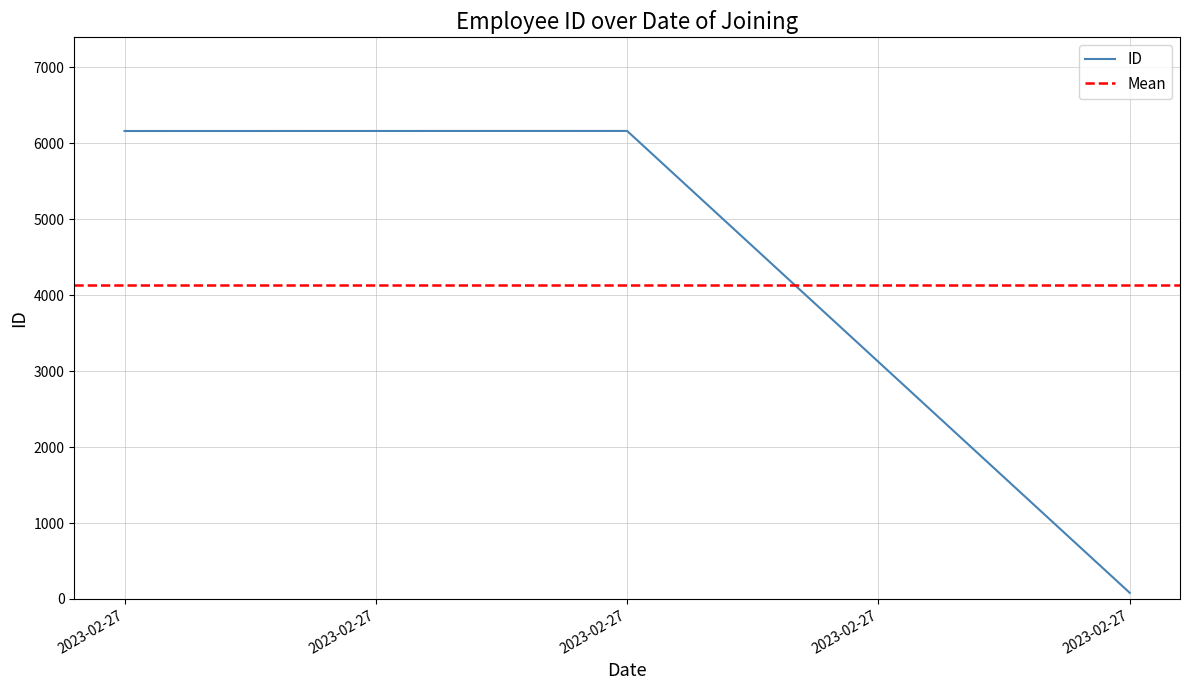

The chart shows a value of 11084 at 2023-02-27. True or false?

False